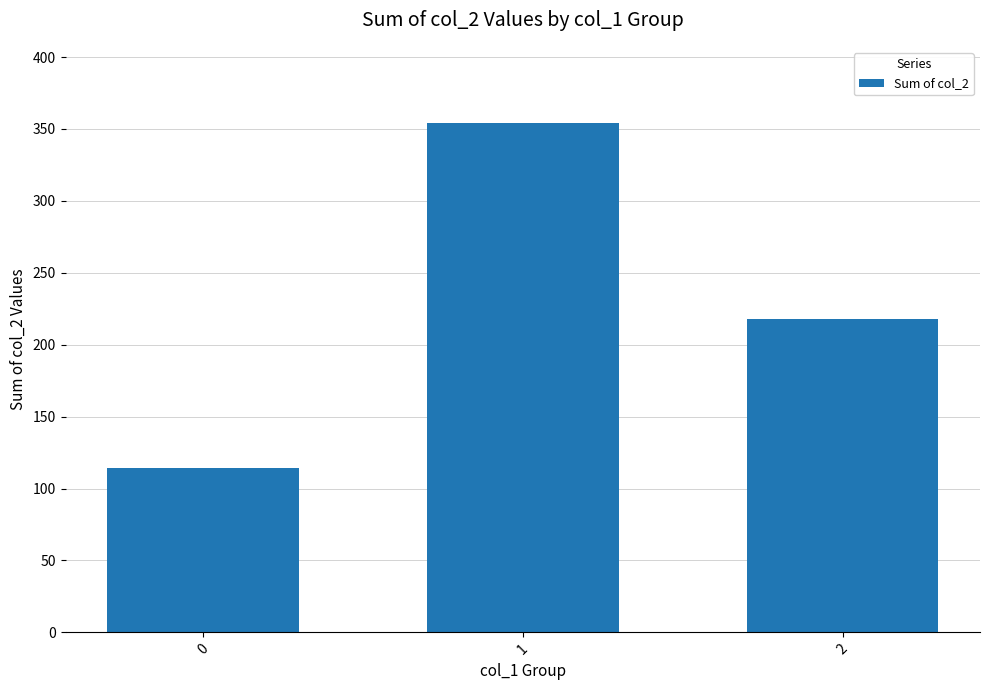

What is the sum of all values?

686